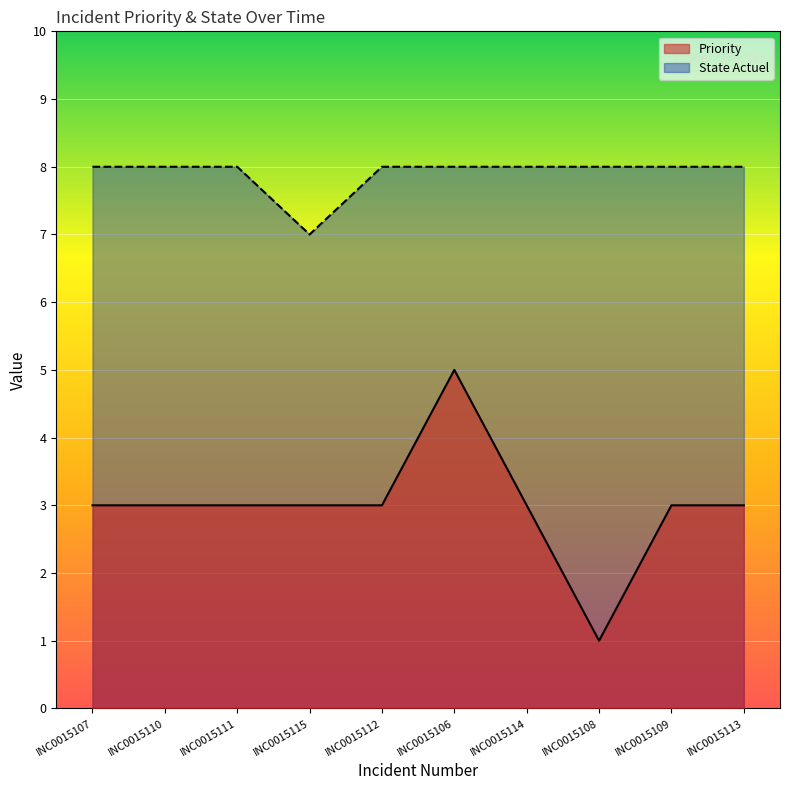

What is the value of the Priority point at the 5th from the left?

3